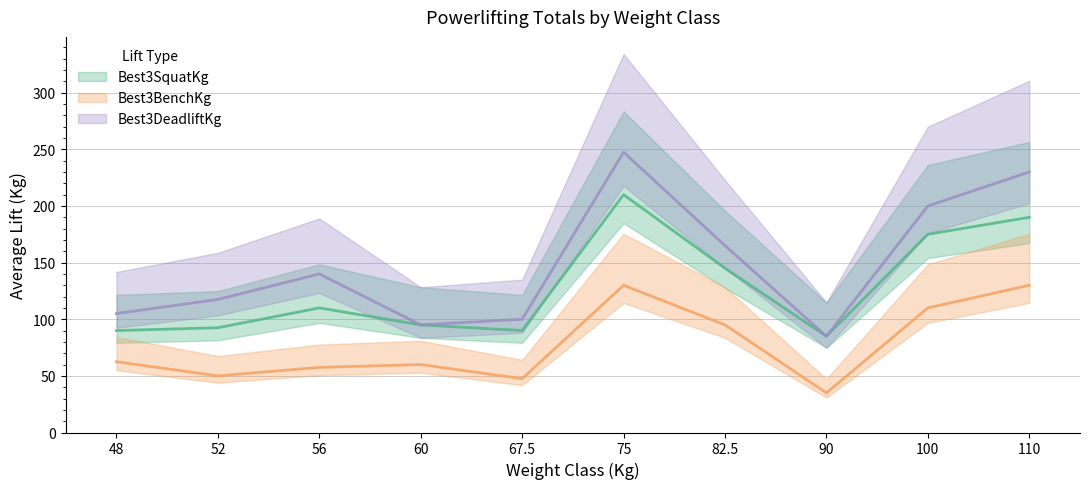

True or false: Best3BenchKg and Best3SquatKg intersect in this chart.

False